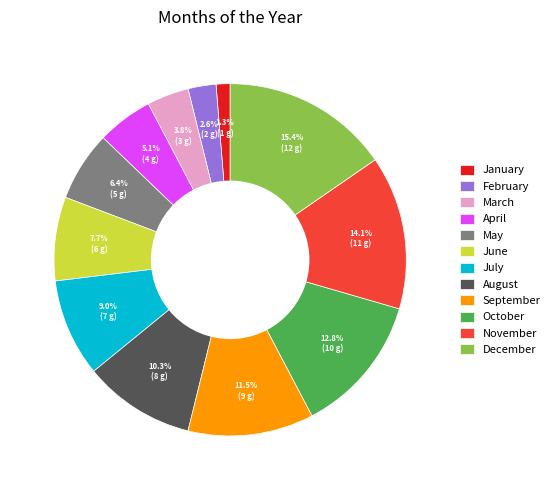

Which has a higher value, November or July?

November